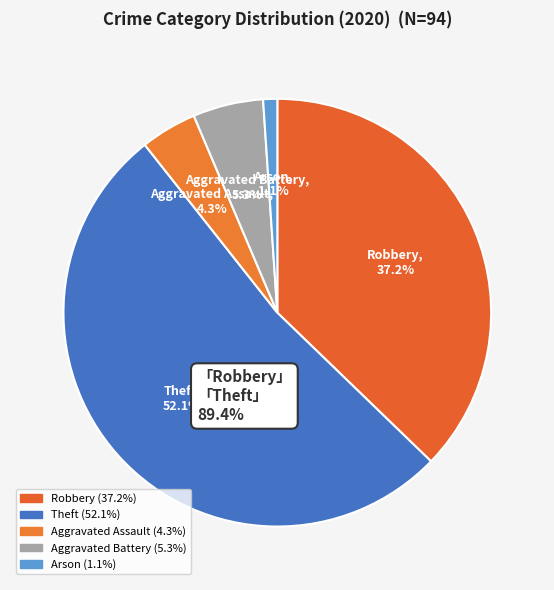

How many segments does this pie chart have?

5